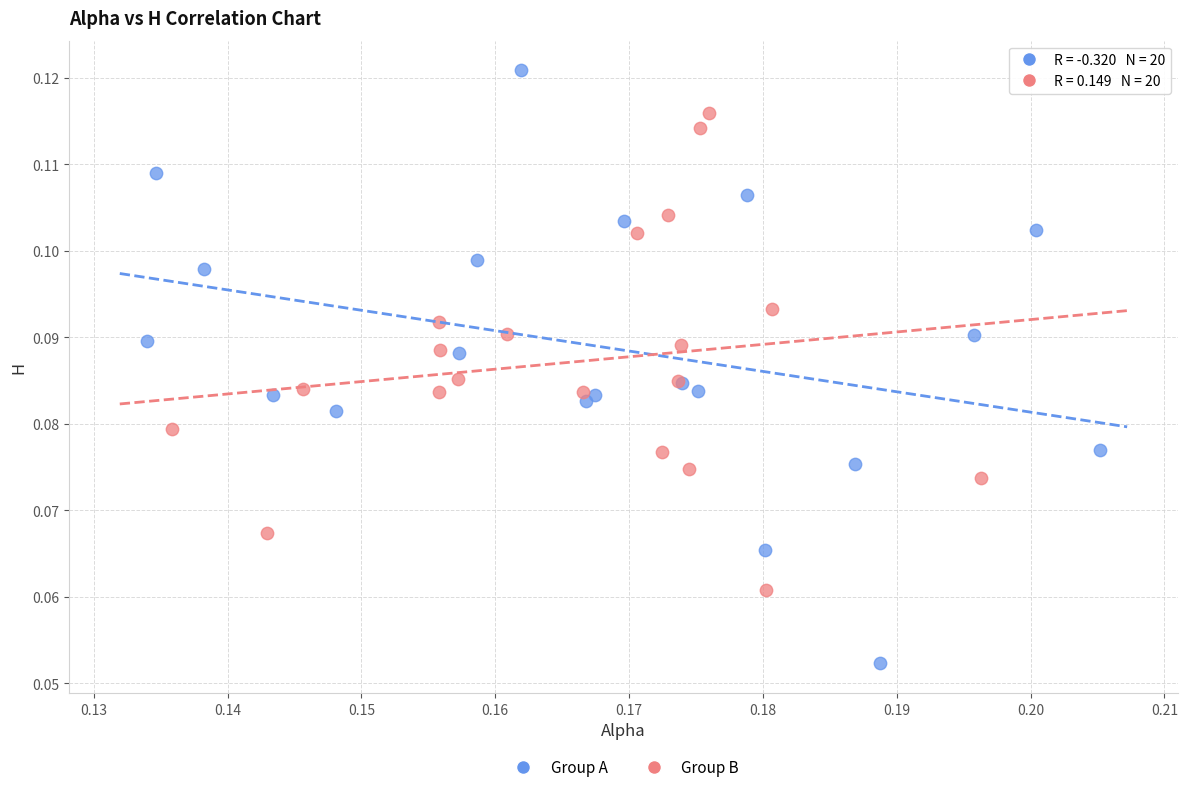

Which series has the widest spread of Y values?

Group A